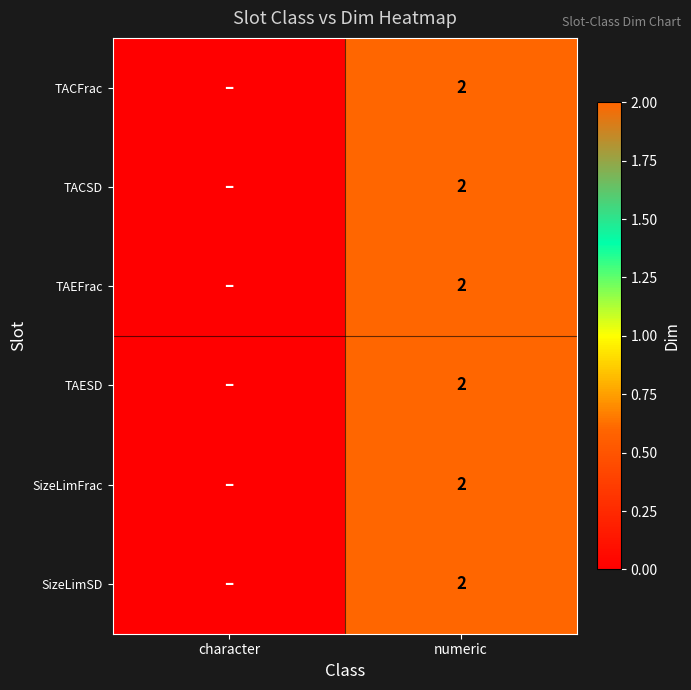

The value of TACSD at numeric is 2. True or false?

True